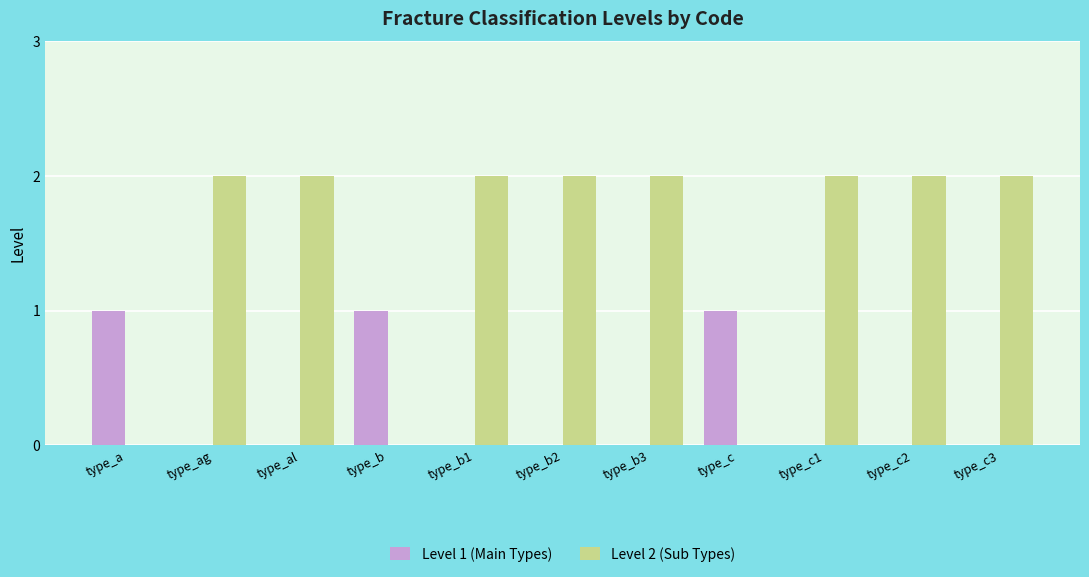

What is the difference between the Level 2 (Sub Types) values at type_b and type_c3?

2